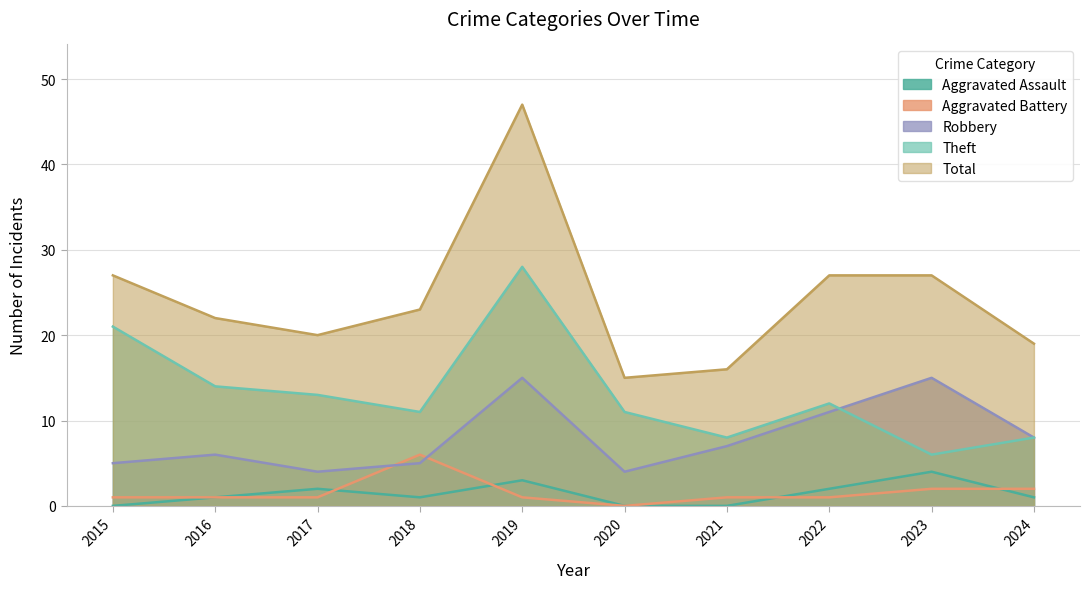

Between 2019 and 2016, which is larger?

2019